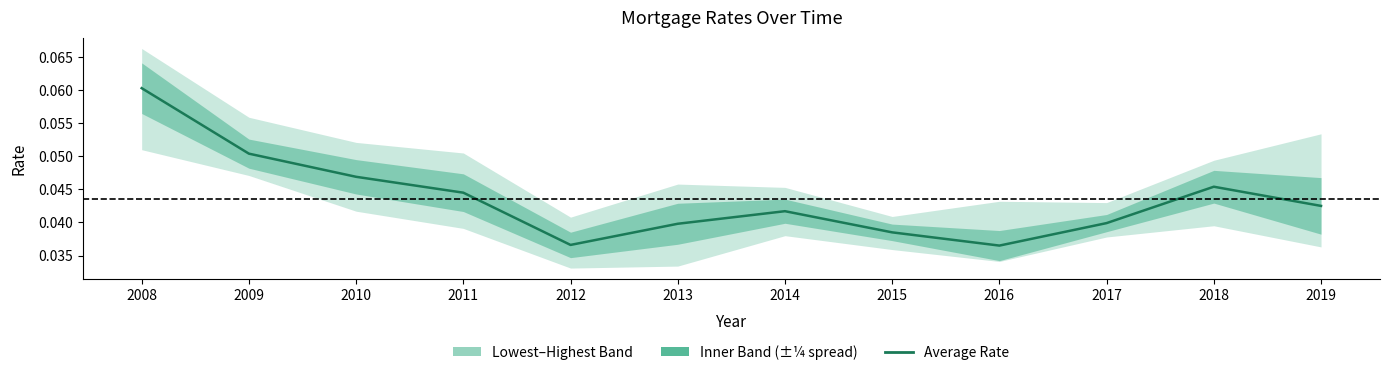

How many points are lower than both their immediate neighbors (excluding endpoints)?

2